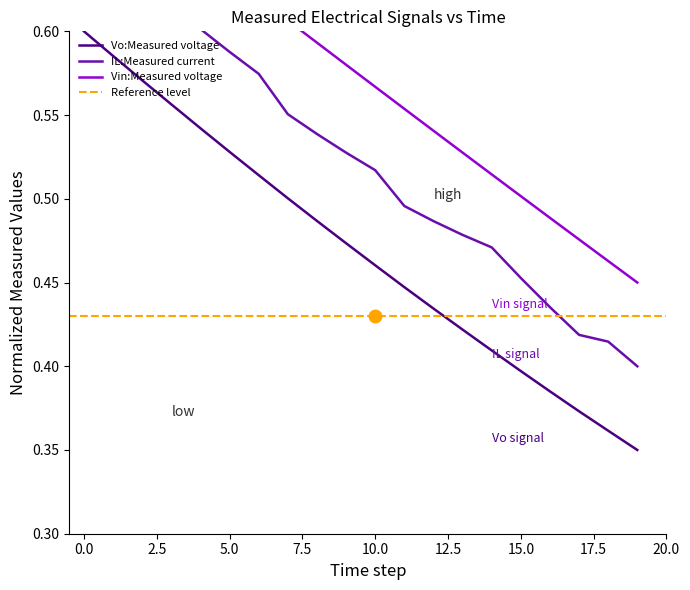

At which label is Vin:Measured voltage closest to 0?

19